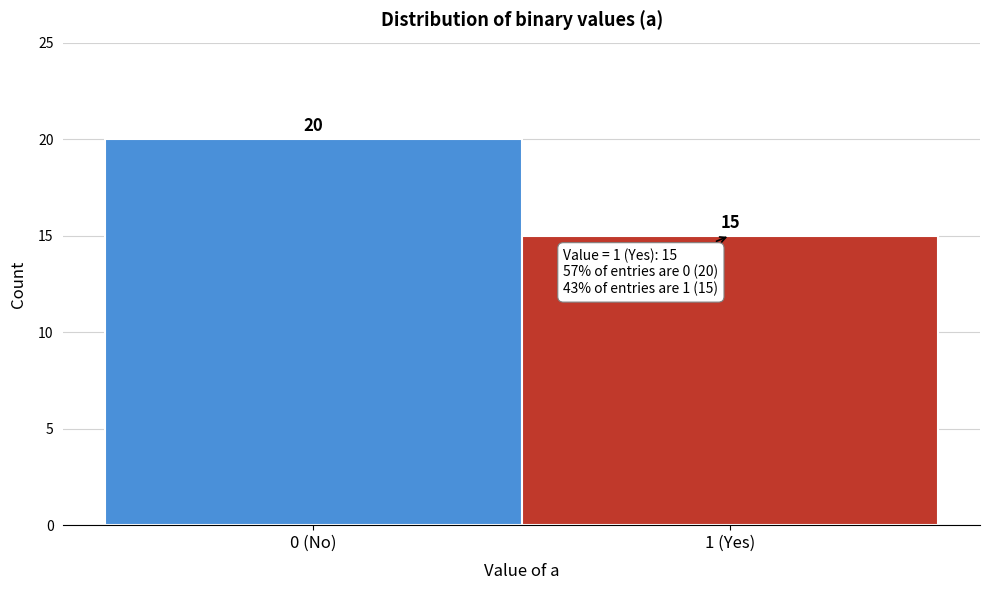

Reading left to right, what are all the values shown in this chart?

0 (No)=20	1 (Yes)=15